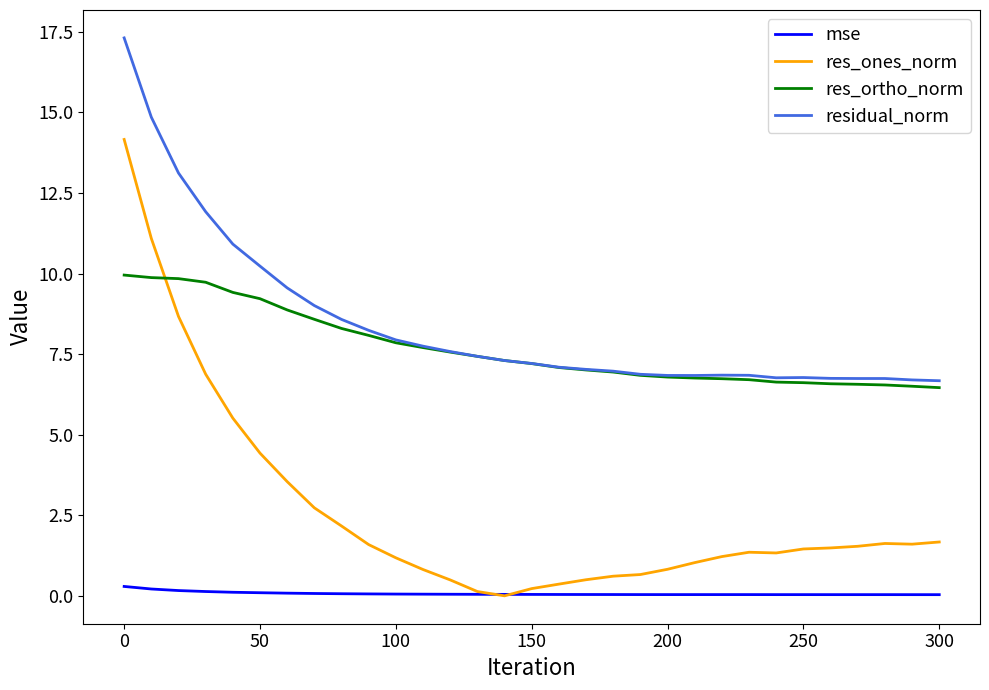

Rank the series by their maximum value, from lowest to highest.

mse, res_ortho_norm, res_ones_norm, residual_norm